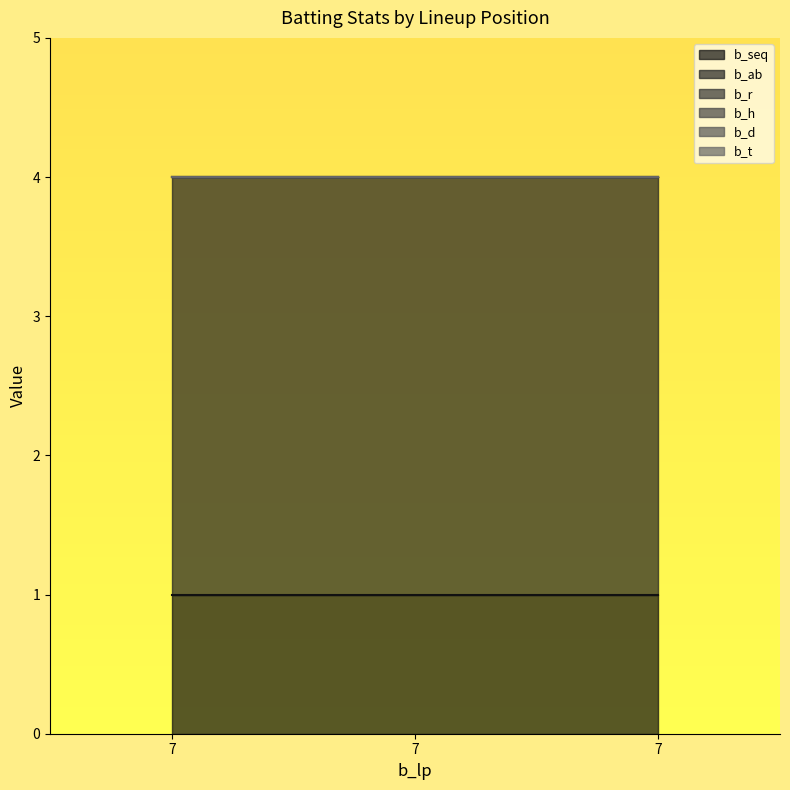

What is the total value across all series at 7?

4